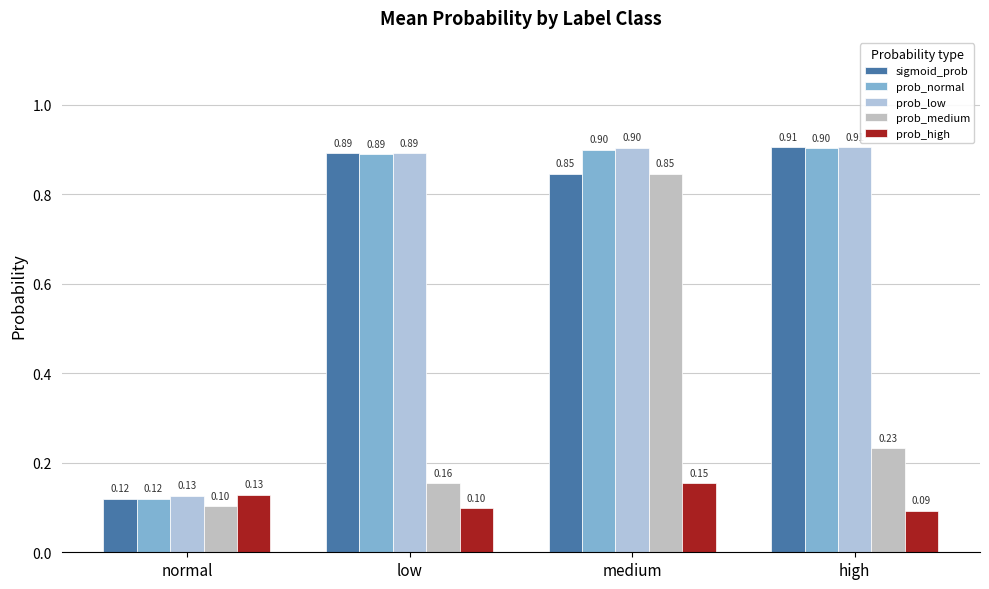

How many bars are there in each group?

5